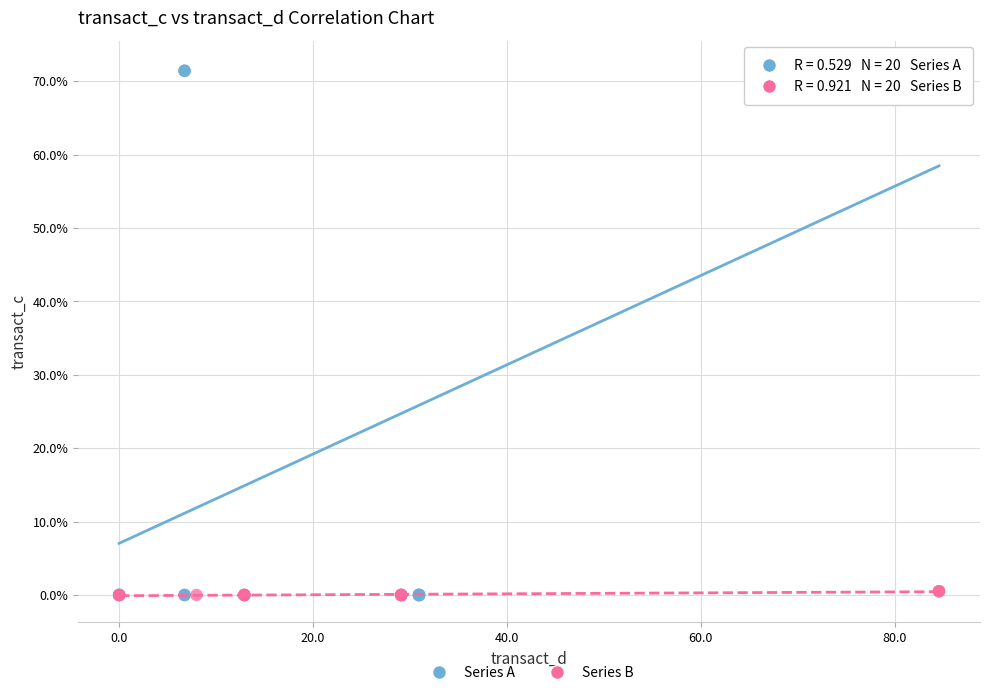

What are all the series names shown in the legend?

Series A, Series B